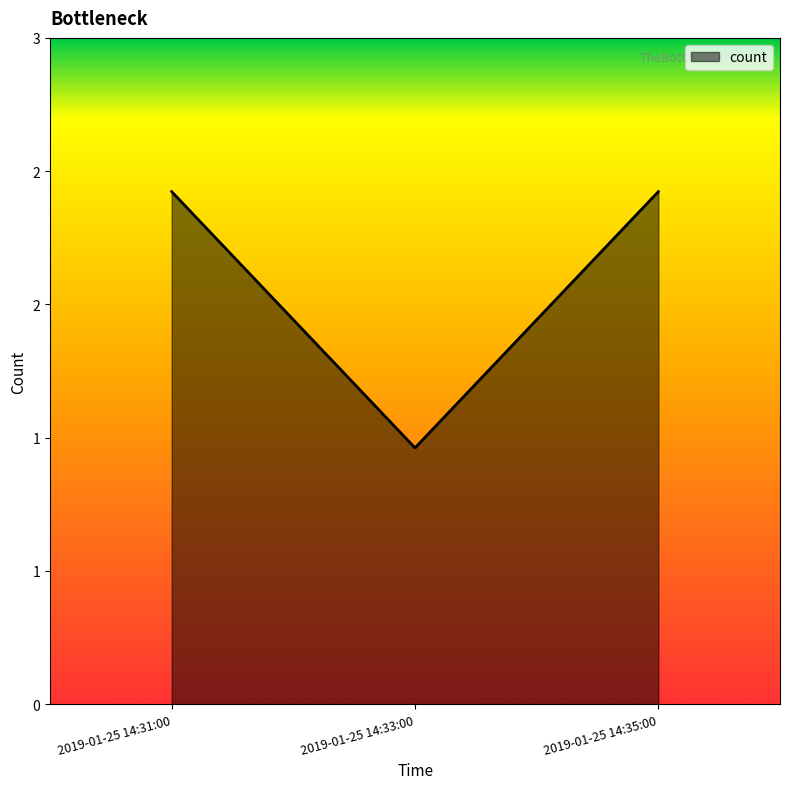

What is the value of the 3rd point from the left?

2